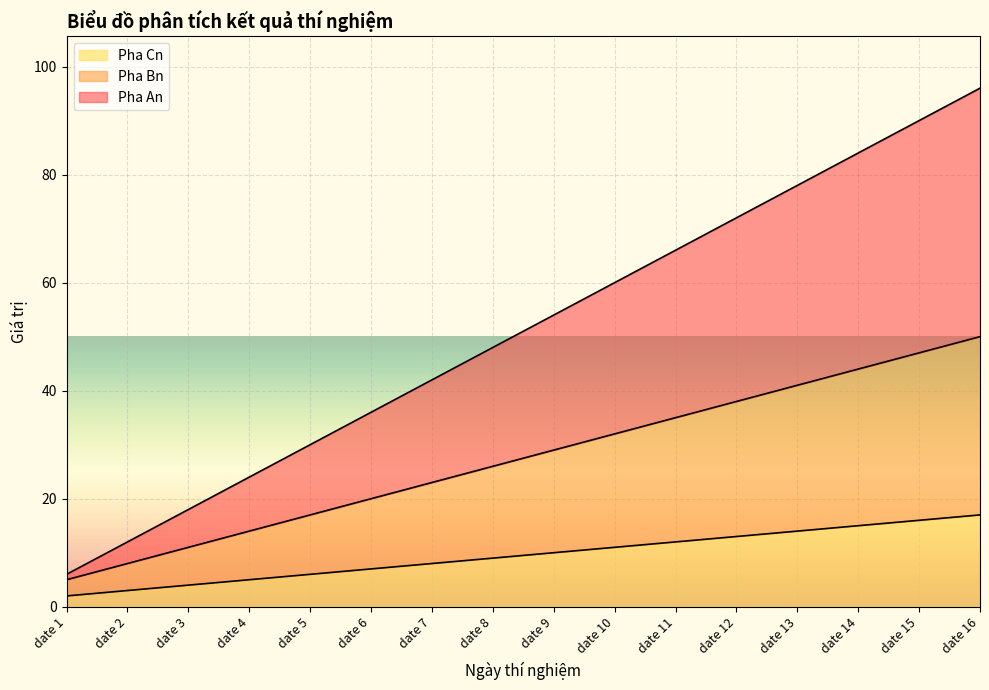

Which category has the lowest value across all series?

date 1